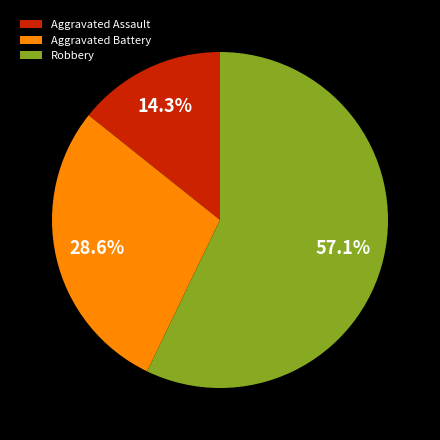

What is the largest slice in the pie chart?

Robbery